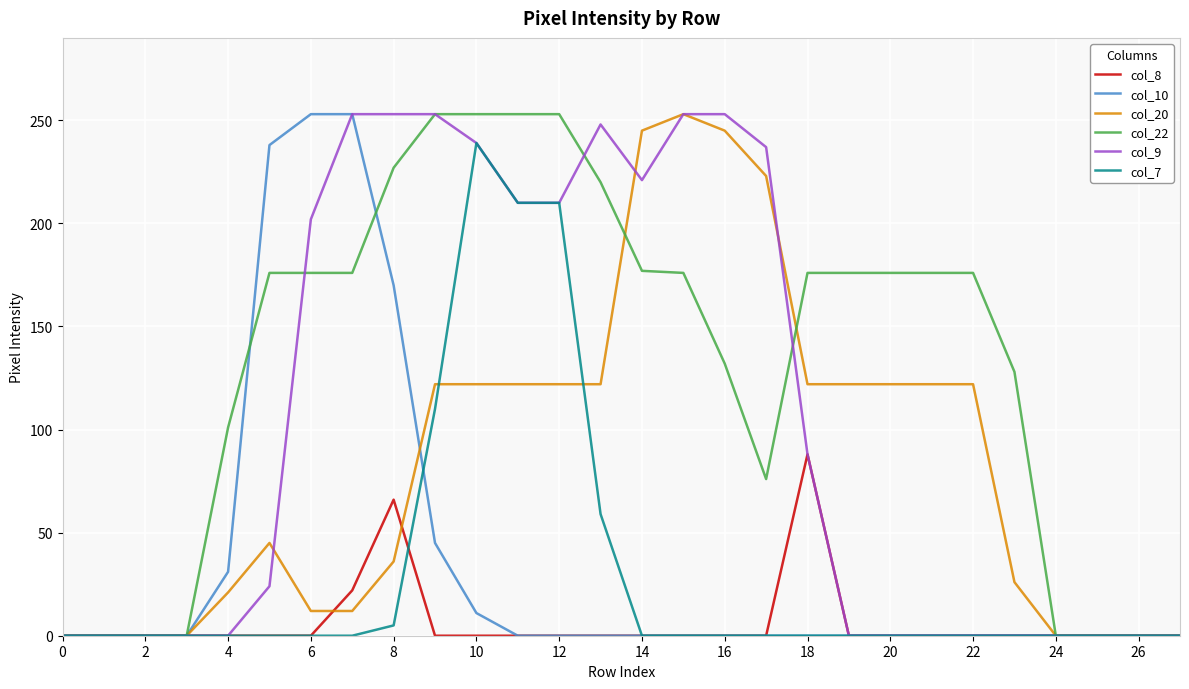

Which series has the largest total across all categories?

col_22